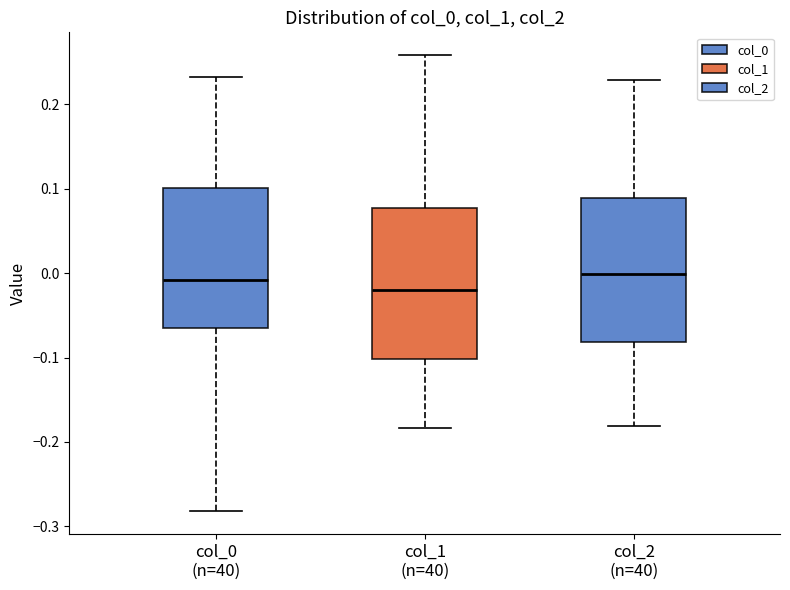

Where is the lower edge of the box for col_0 (n=40) on the y-axis? The values are not printed on the chart, so give them approximately, as read against the axis.

-0.06